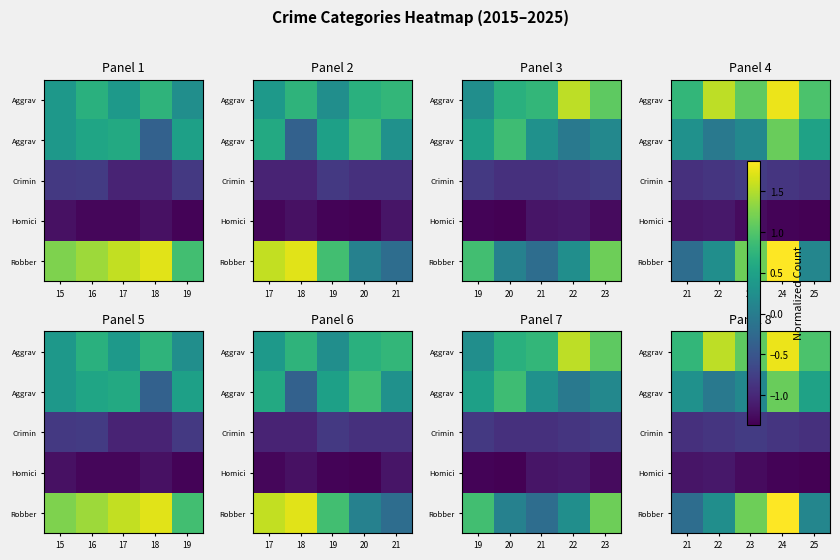

What is the spread (max minus min) of values at 23?

2.4